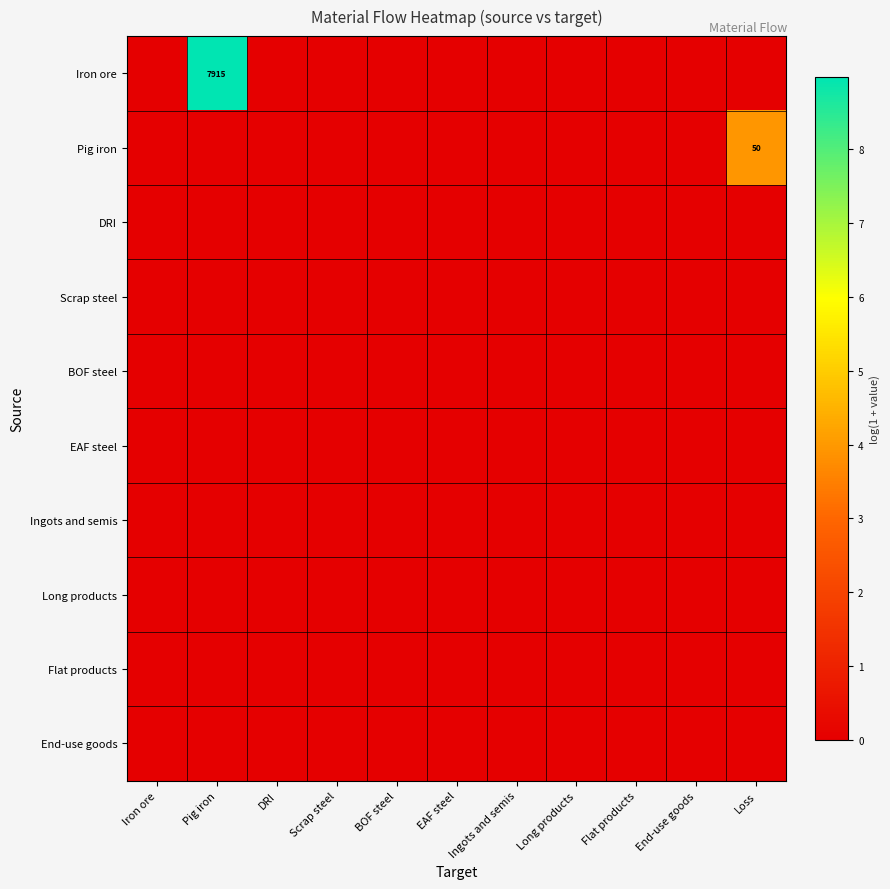

Is it true that Iron ore equals -3.9 at Scrap steel?

False